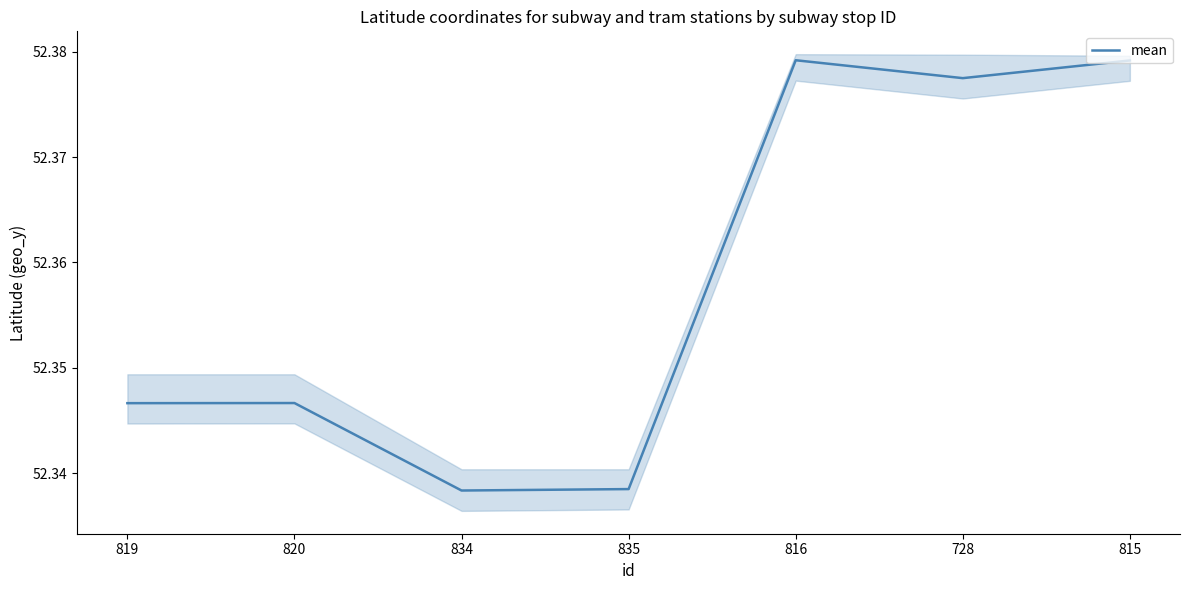

What position from the right is 815?

1